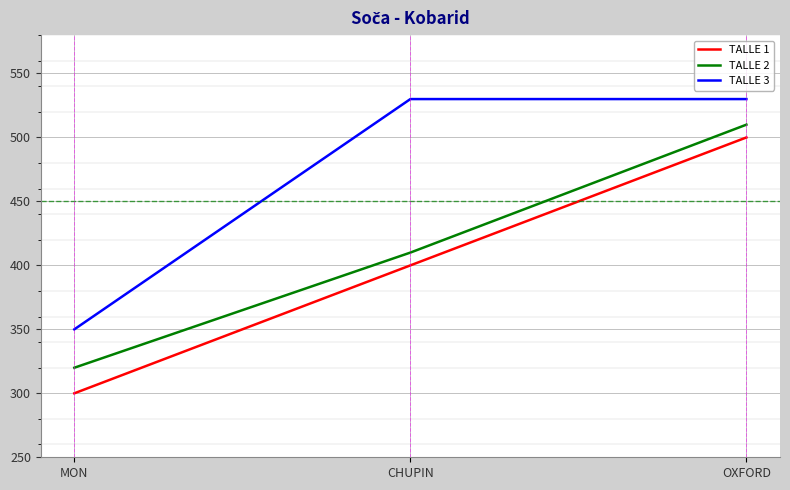

What is the sum of all TALLE 1 values?

1200